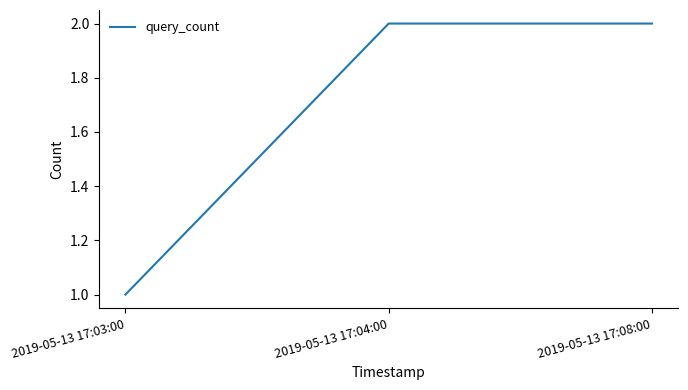

Which label corresponds to the smallest value in the chart?

2019-05-13 17:03:00